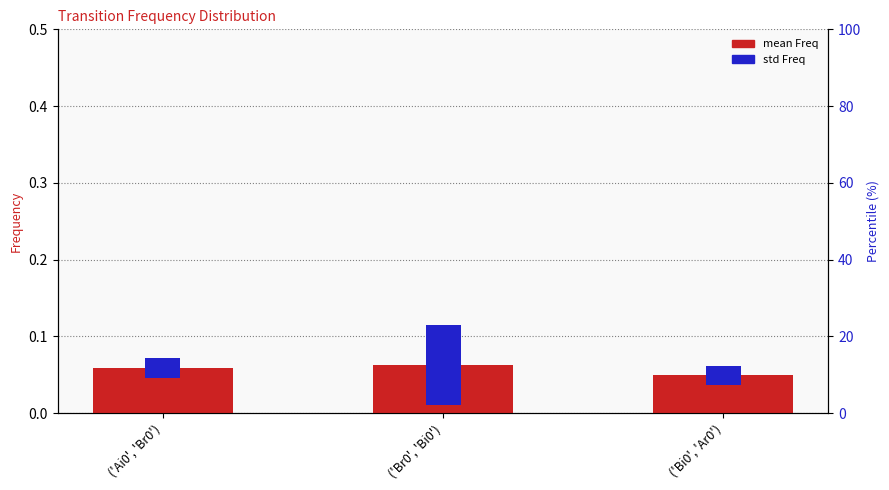

At which category is the sum across all series the highest?

('Br0', 'Bi0')